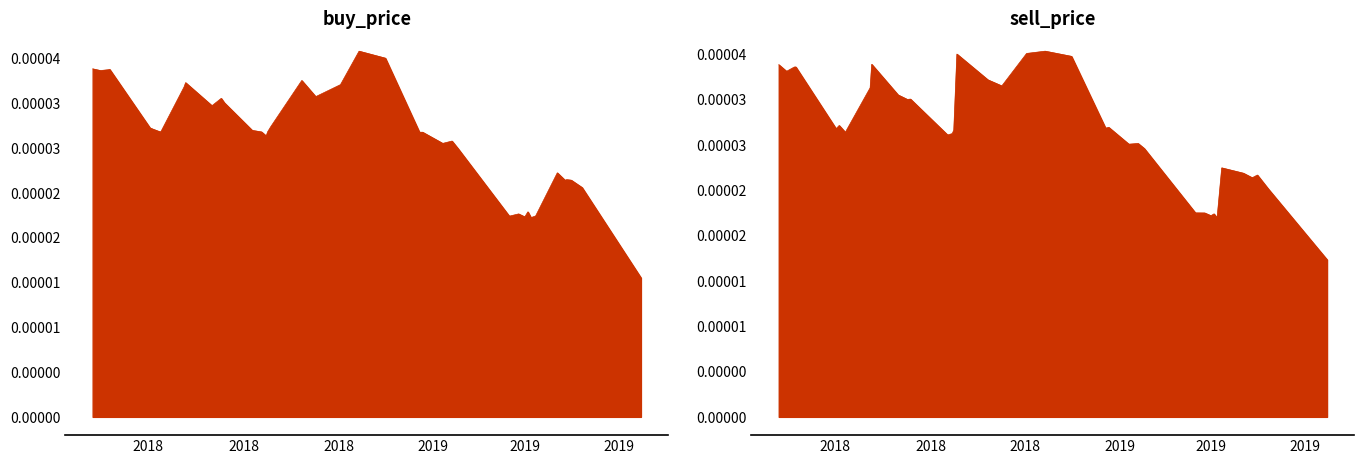

What is the label of the 23rd point from the left?

2019-03-01